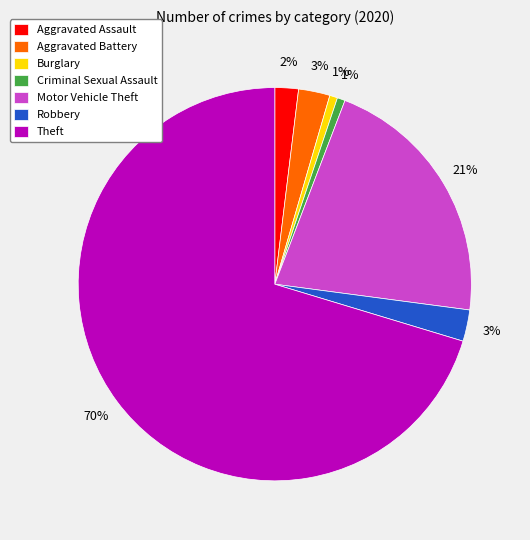

Is it true that Robbery is 3% of the pie?

True